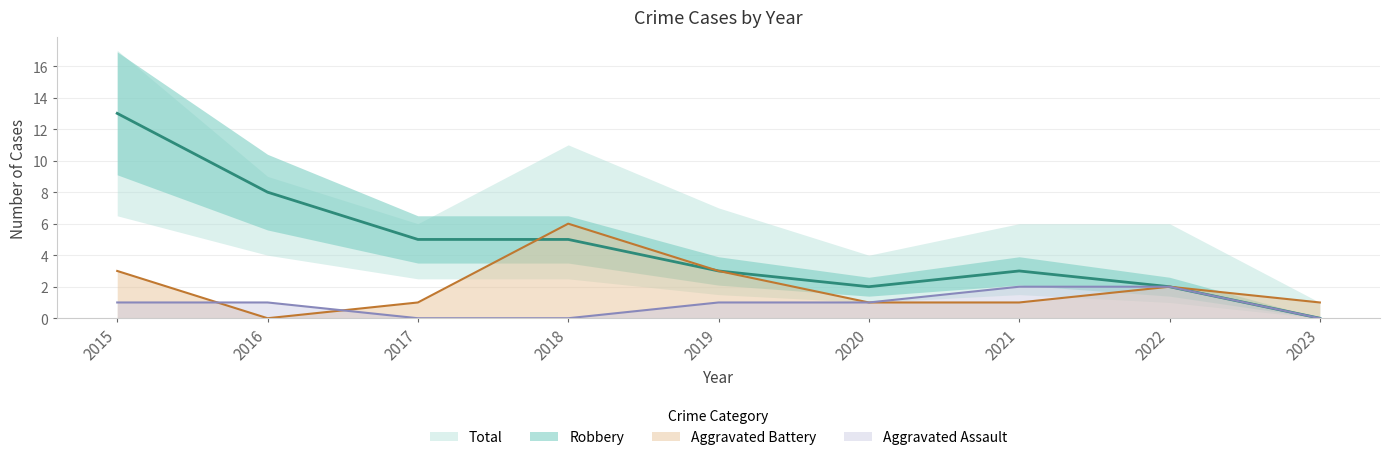

At how many categories does at least one series exceed 2?

6